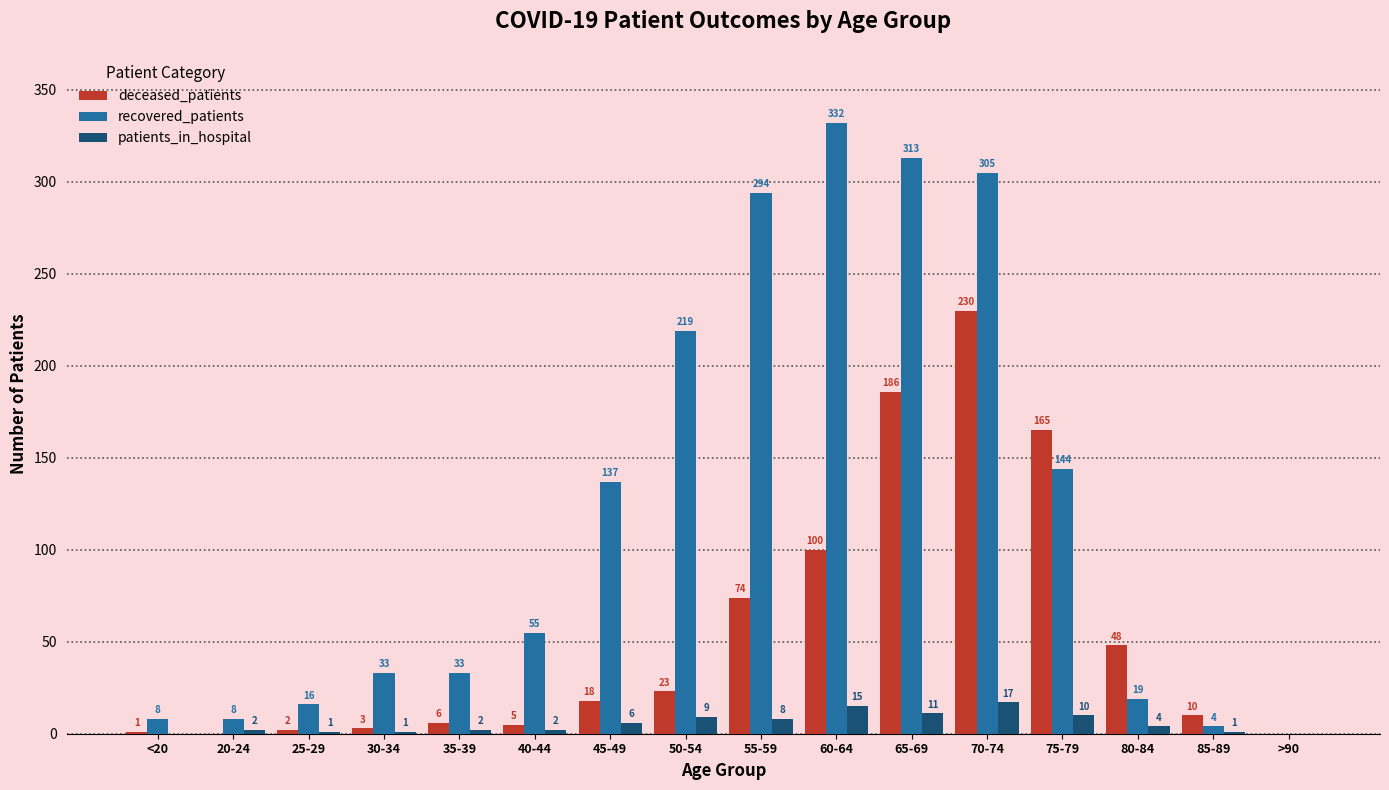

The deceased_patients series shows 230 at 70-74. True or false?

True